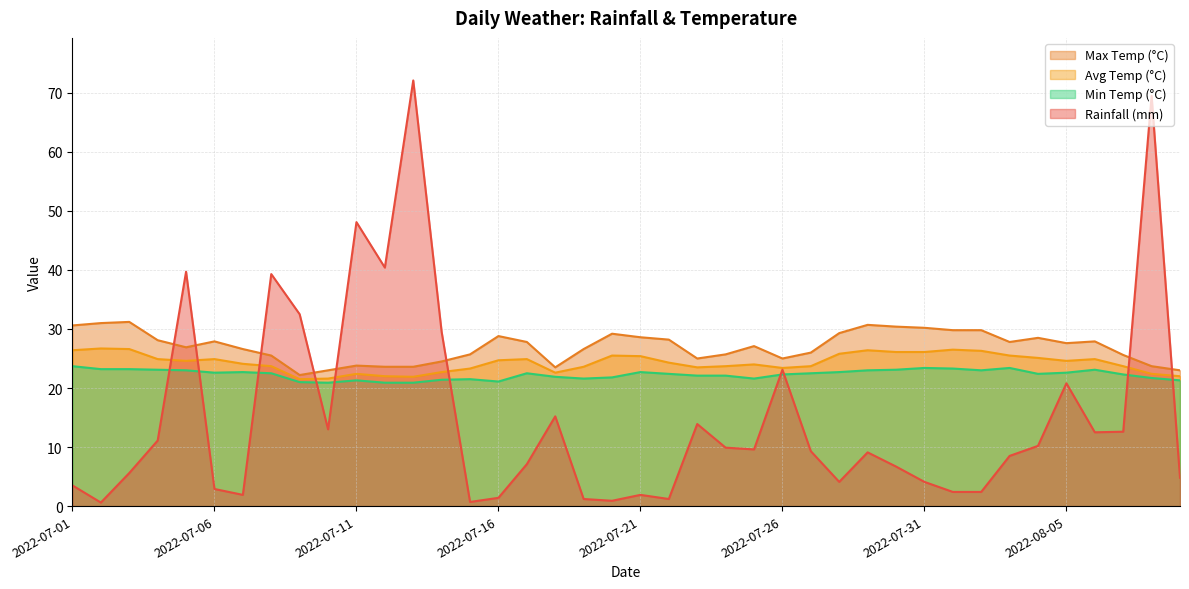

What position from the left is 2022-07-20?

20